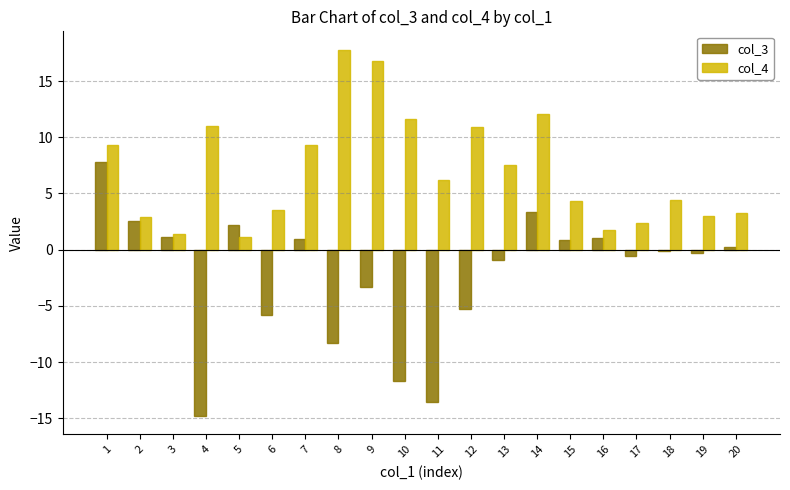

Are the bars grouped side by side (vs. stacked)?

Yes